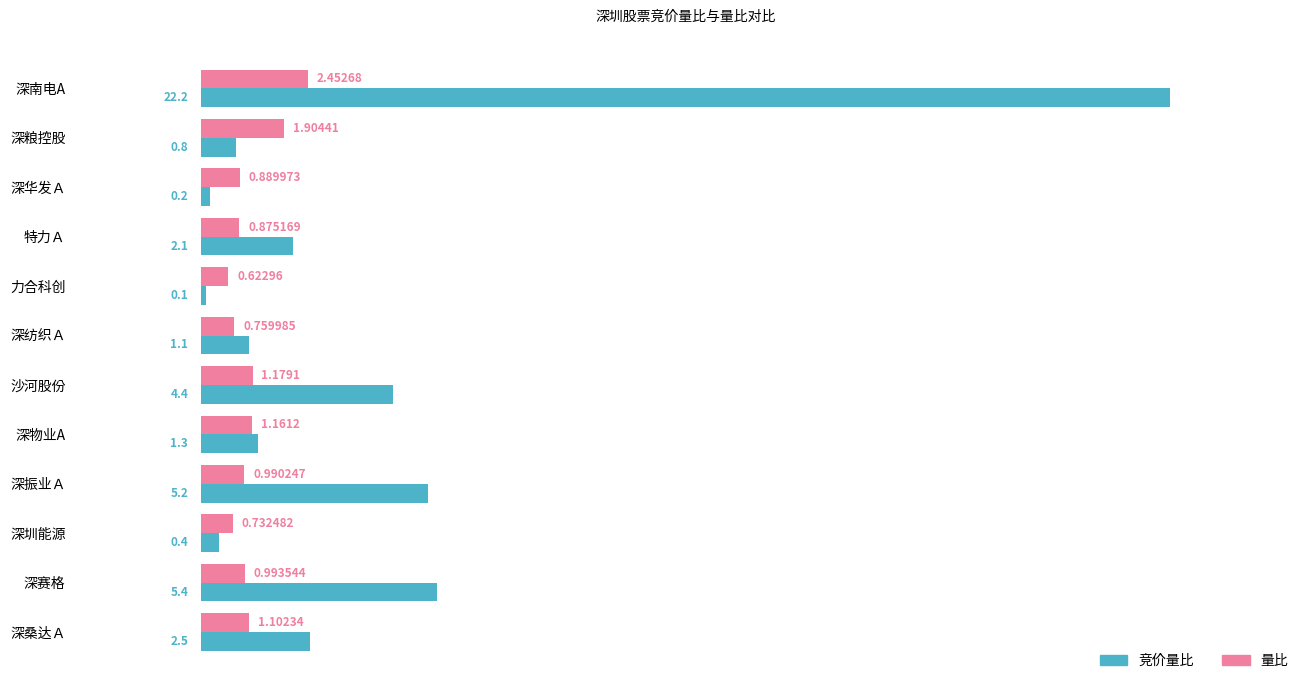

At which label is 量比 closest to 1?

深赛格